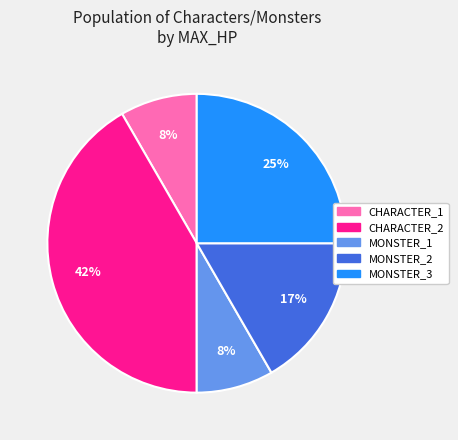

Does any single category account for the majority?

No